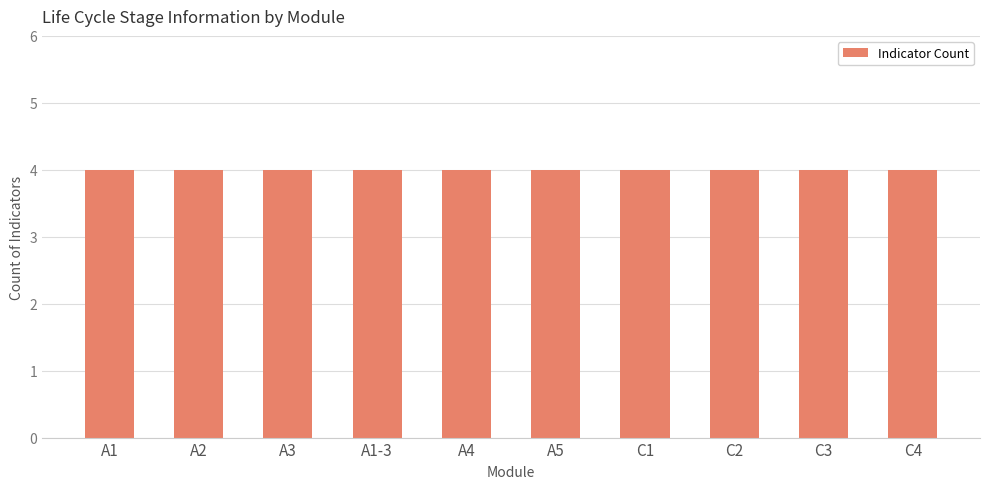

Rank the categories by value from highest to lowest.

A1, A2, A3, A1-3, A4, A5, C1, C2, C3, C4